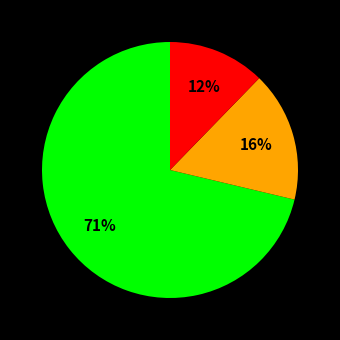

Does any single category account for the majority?

Yes